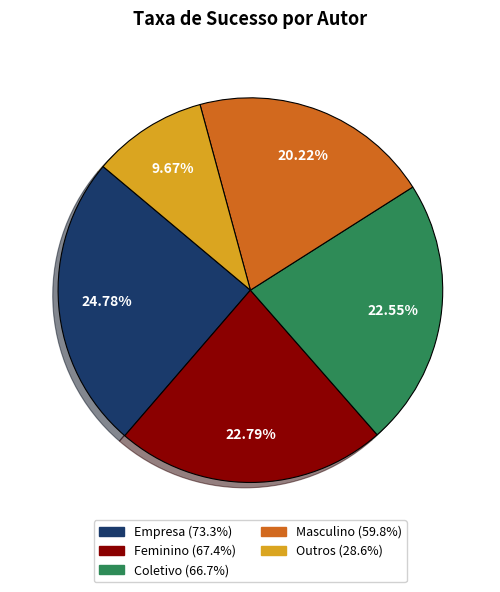

True or false: Feminino accounts for 23% of the total.

True